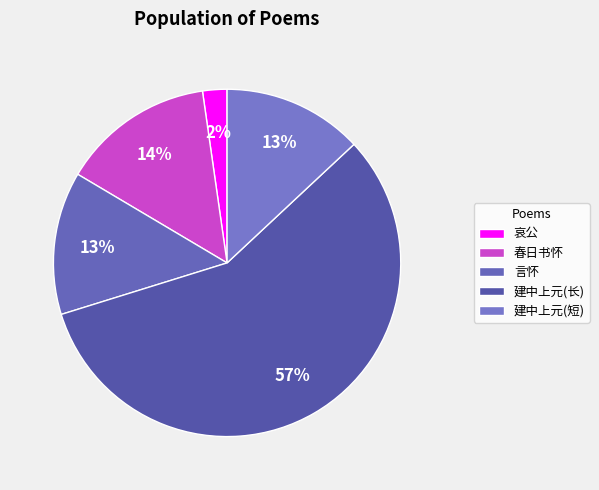

Count the number of slices in the pie.

5